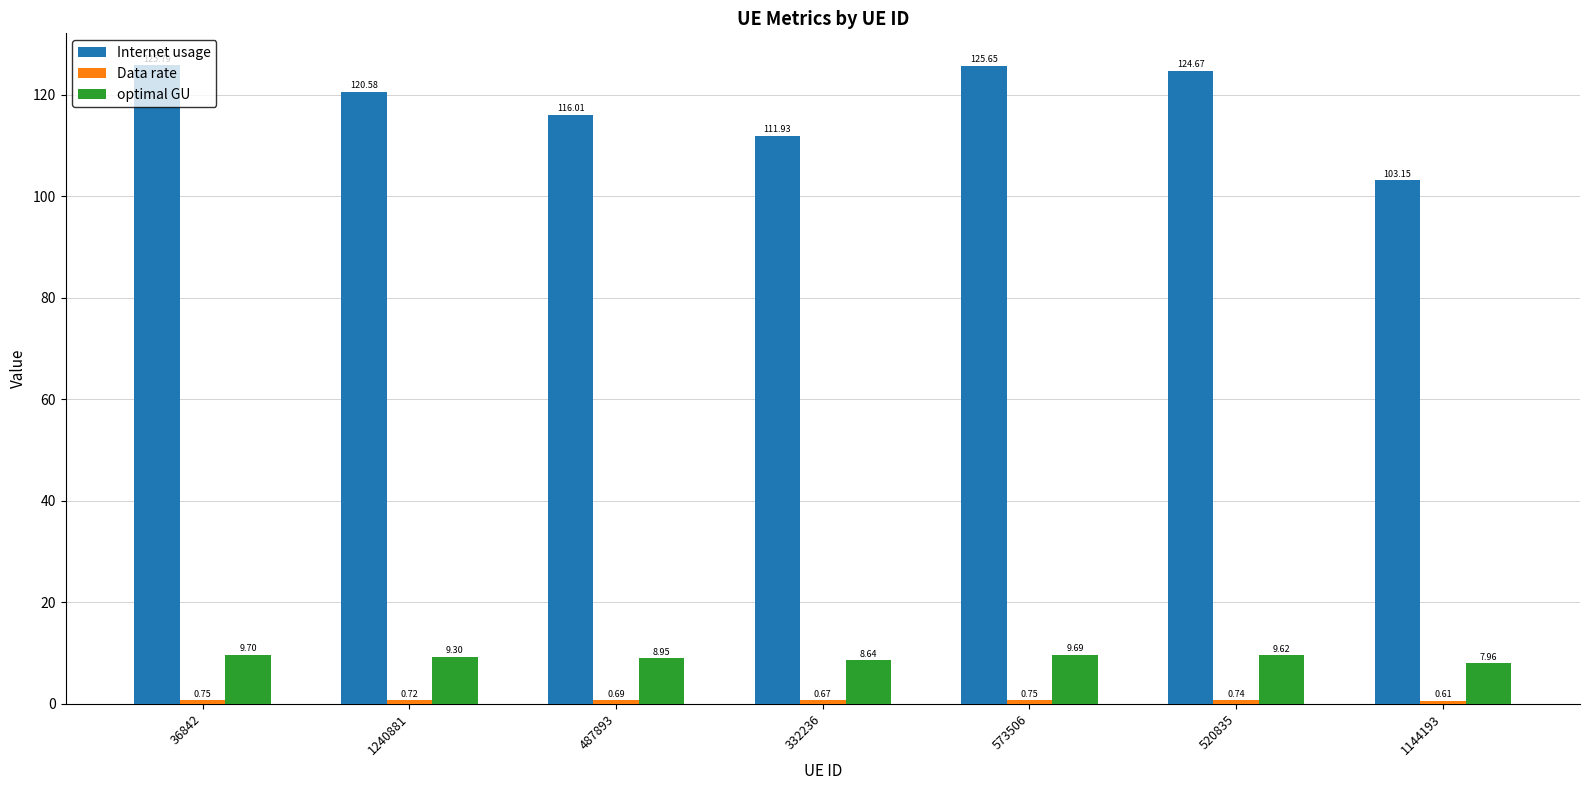

List the labels in order of Internet usage value, smallest first.

1144193, 332236, 487893, 1240881, 520835, 573506, 36842